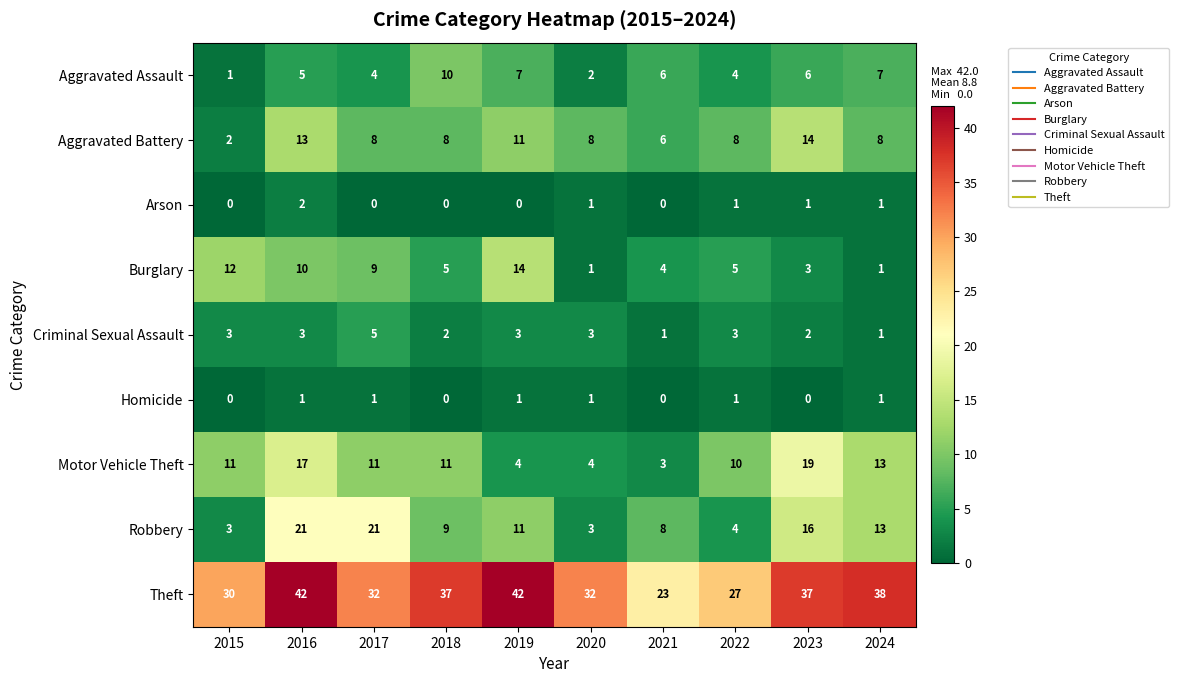

At how many categories does at least one series exceed 8?

10